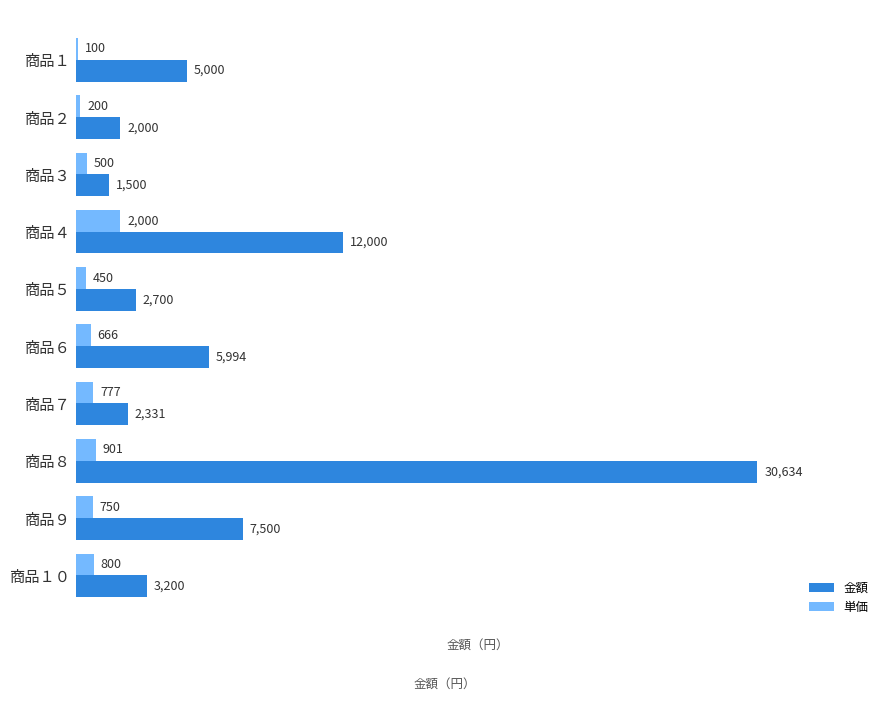

What is the greatest value displayed?

30634